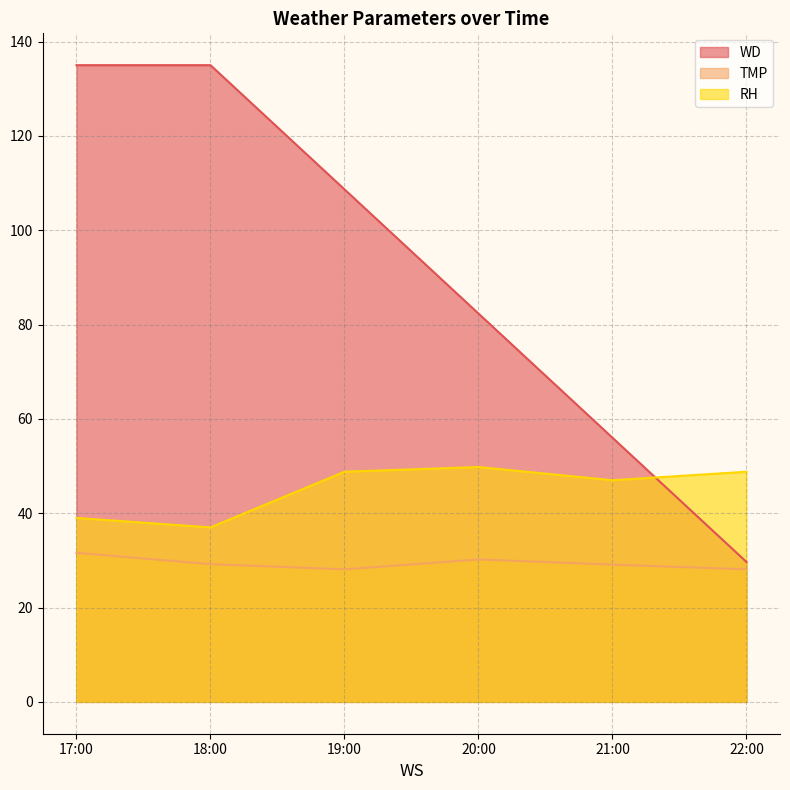

At 21:00, list the series in order from largest to smallest.

WD, RH, TMP